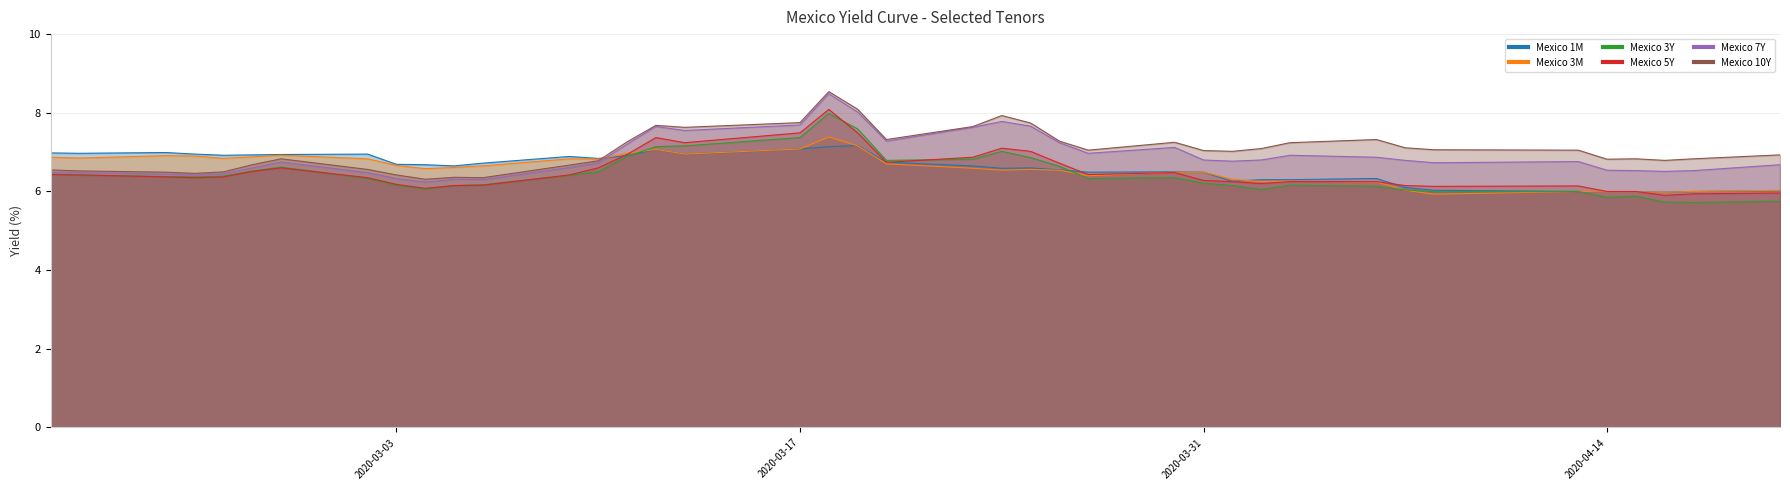

What is the difference between the maximum and second lowest values in the Mexico 3M series?

1.4